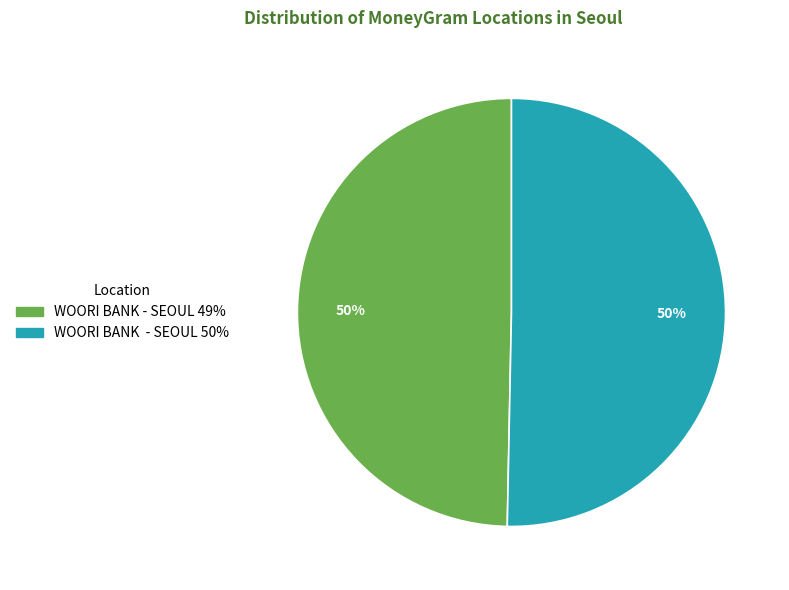

To the nearest percent, what is the average slice percentage?

50%